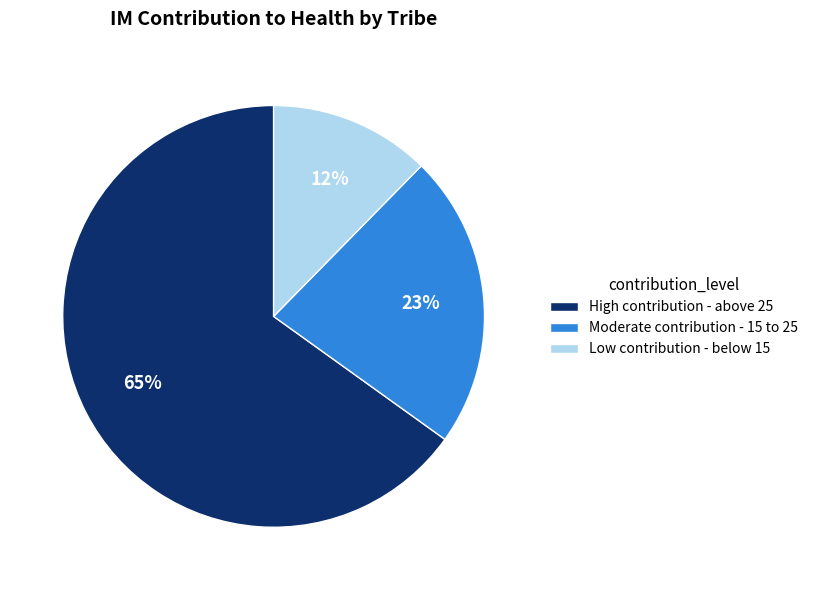

Do Low contribution - below 15 and Moderate contribution - 15 to 25 together represent more than half of the pie?

No